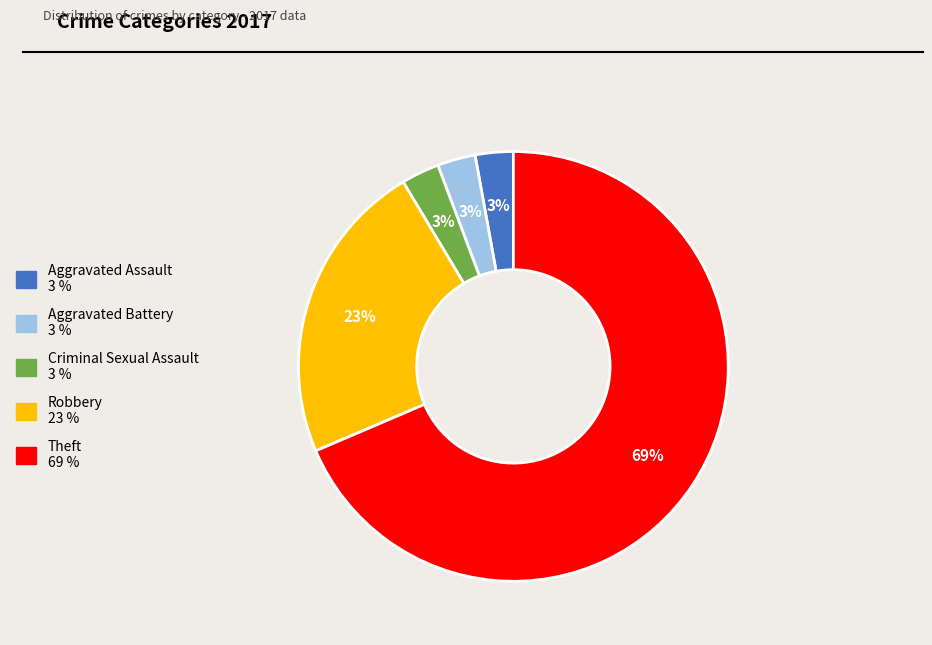

Is Aggravated Assault the majority of the pie?

No